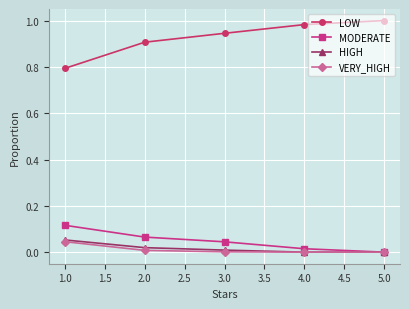

How many data points does each series have?

5